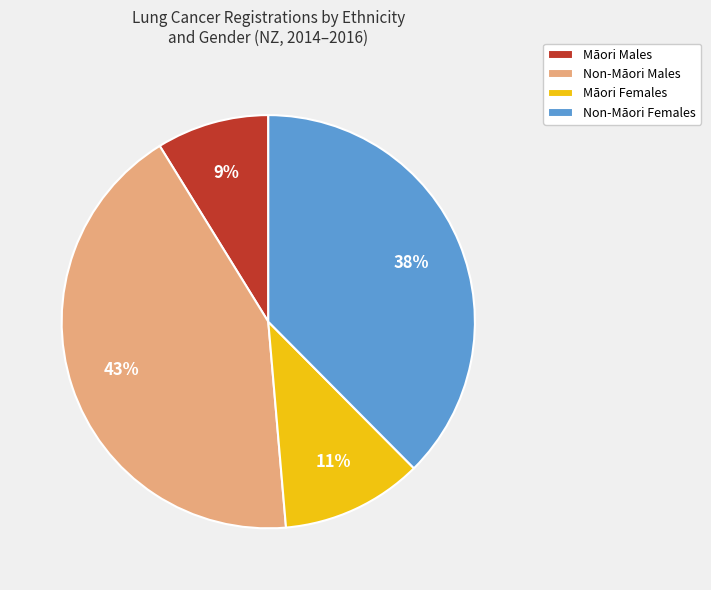

Is there a majority slice in this chart?

No